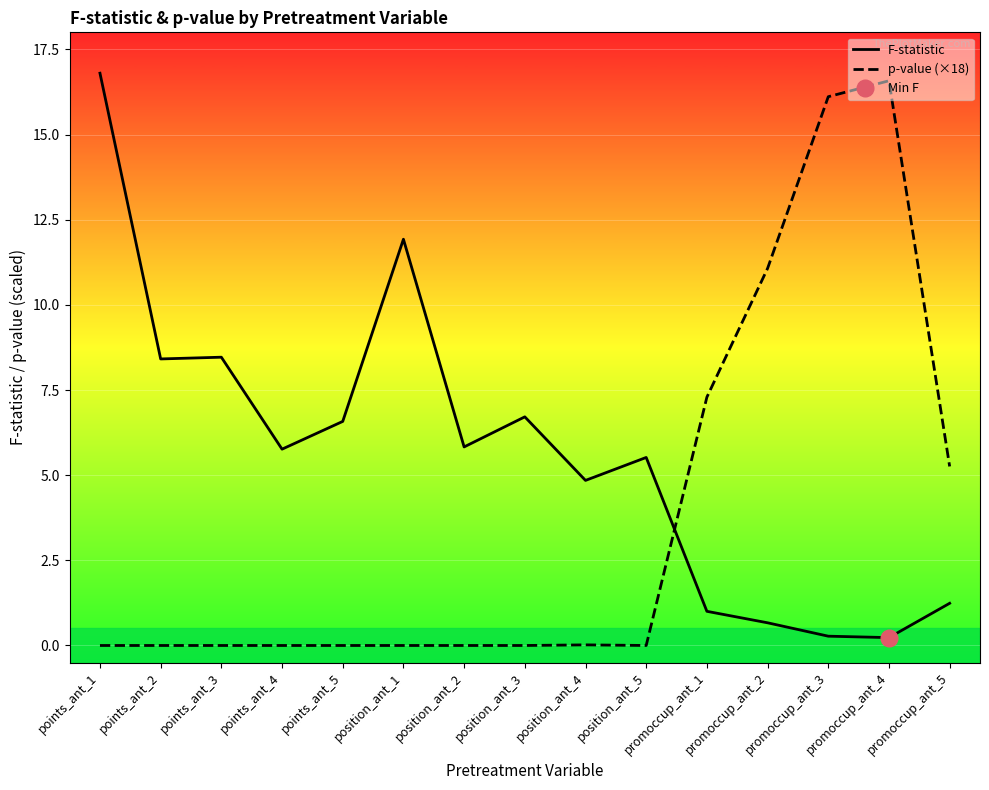

Where is the first local maximum for F-statistic?

points_ant_3